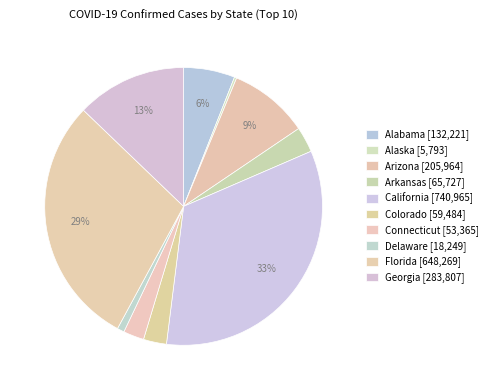

To the nearest percent, what is the average slice percentage?

10%